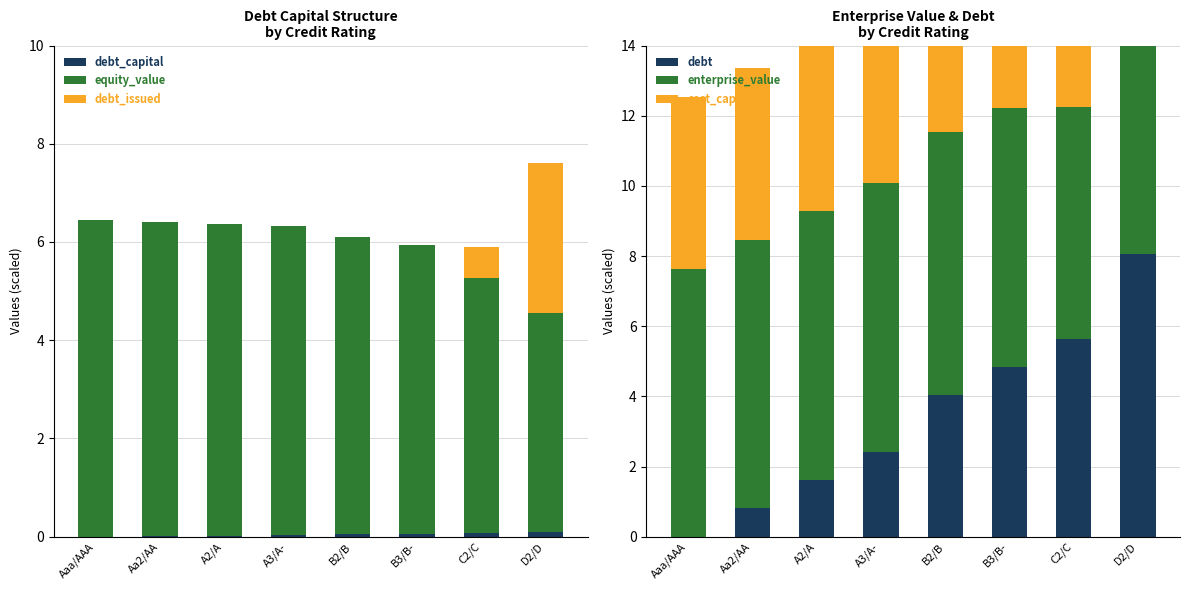

Which series has the largest total across all categories?

enterprise_value